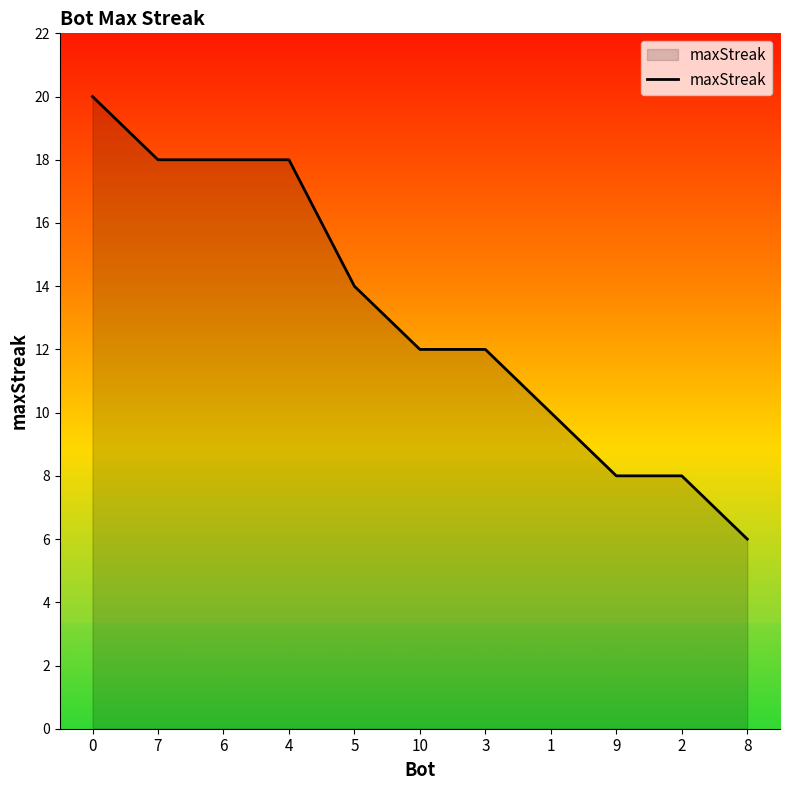

What is the difference between the maximum and second lowest values?

12